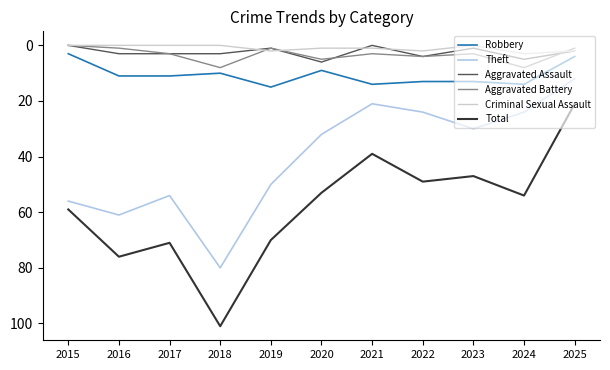

At which category is the sum across all series the highest?

2018